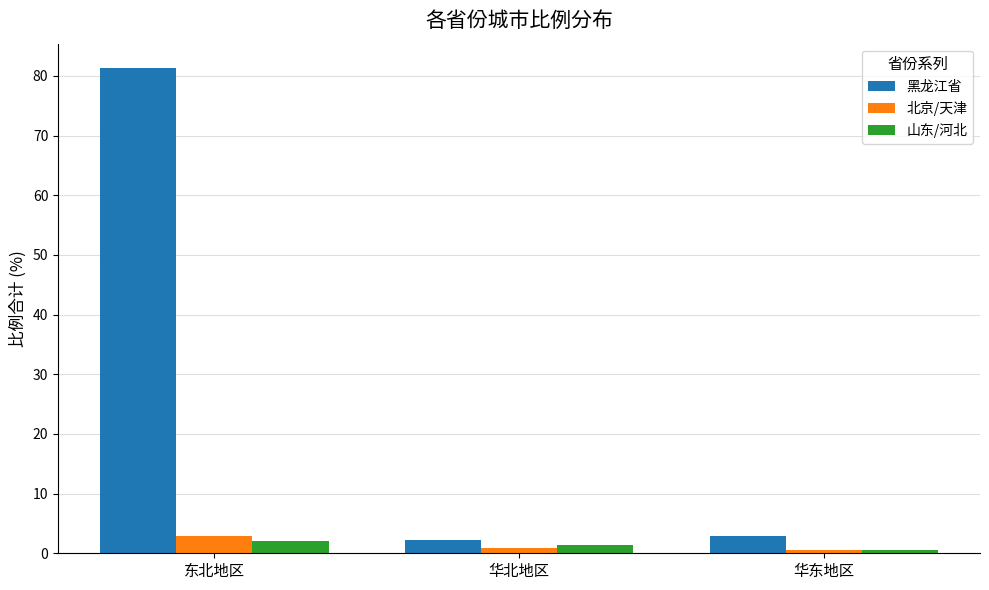

Which series has the largest range (max minus min)?

黑龙江省